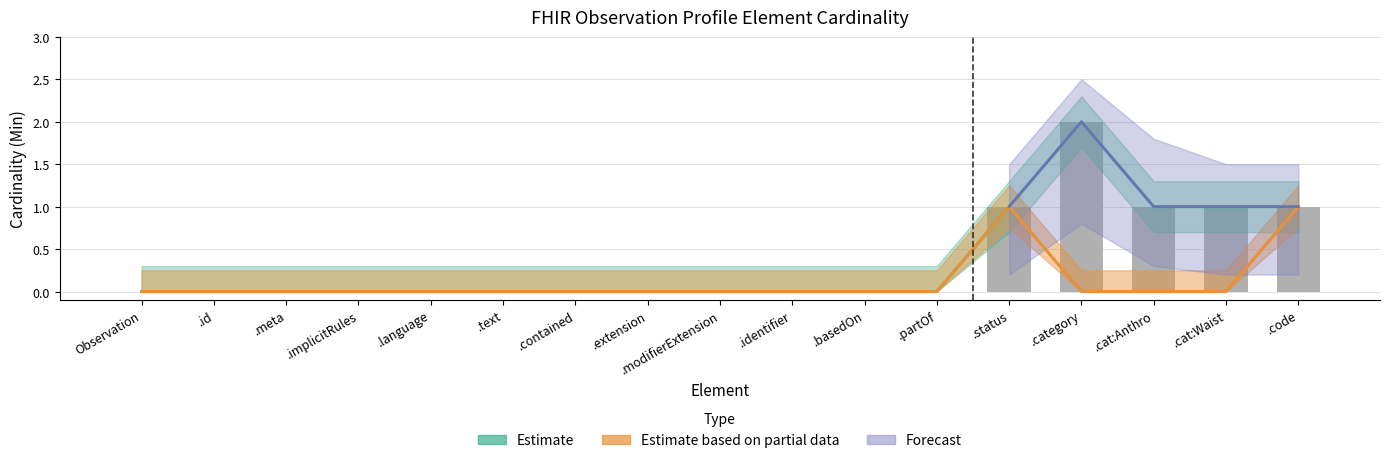

Reading left to right, transcribe all the data shown in this chart.

Min: 0	0	0	0	0	0	0	0	0	0	0	0	1	2	1	1	1
Base Min: 0	0	0	0	0	0	0	0	0	0	0	0	1	0	0	0	1